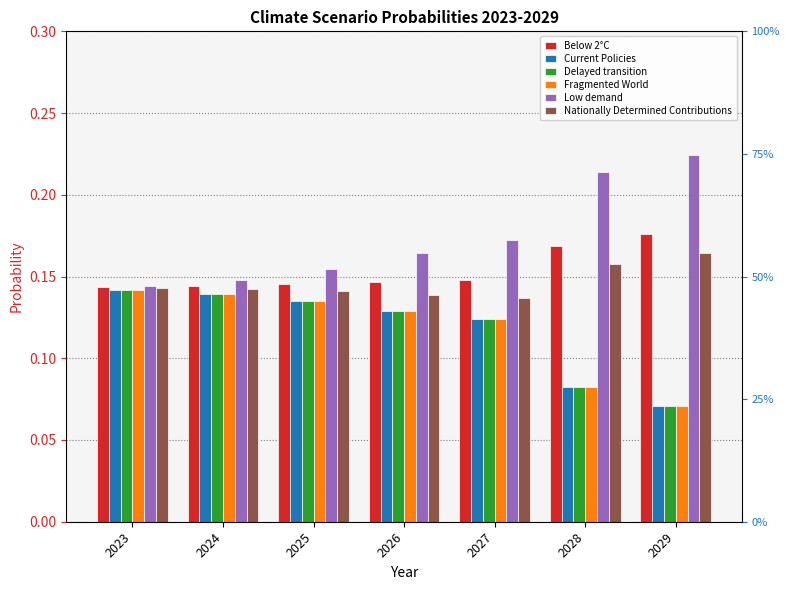

What is the average value of the Low demand series?

0.2